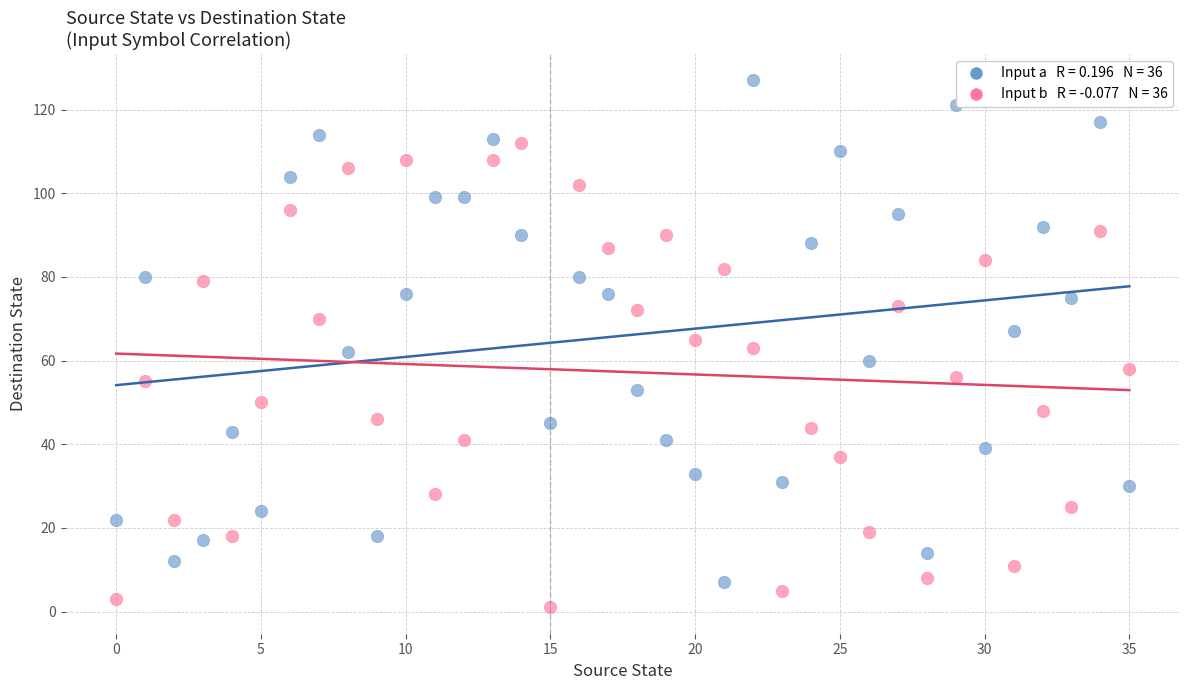

Across all data points, what is the range of Y values (max minus min)?

126